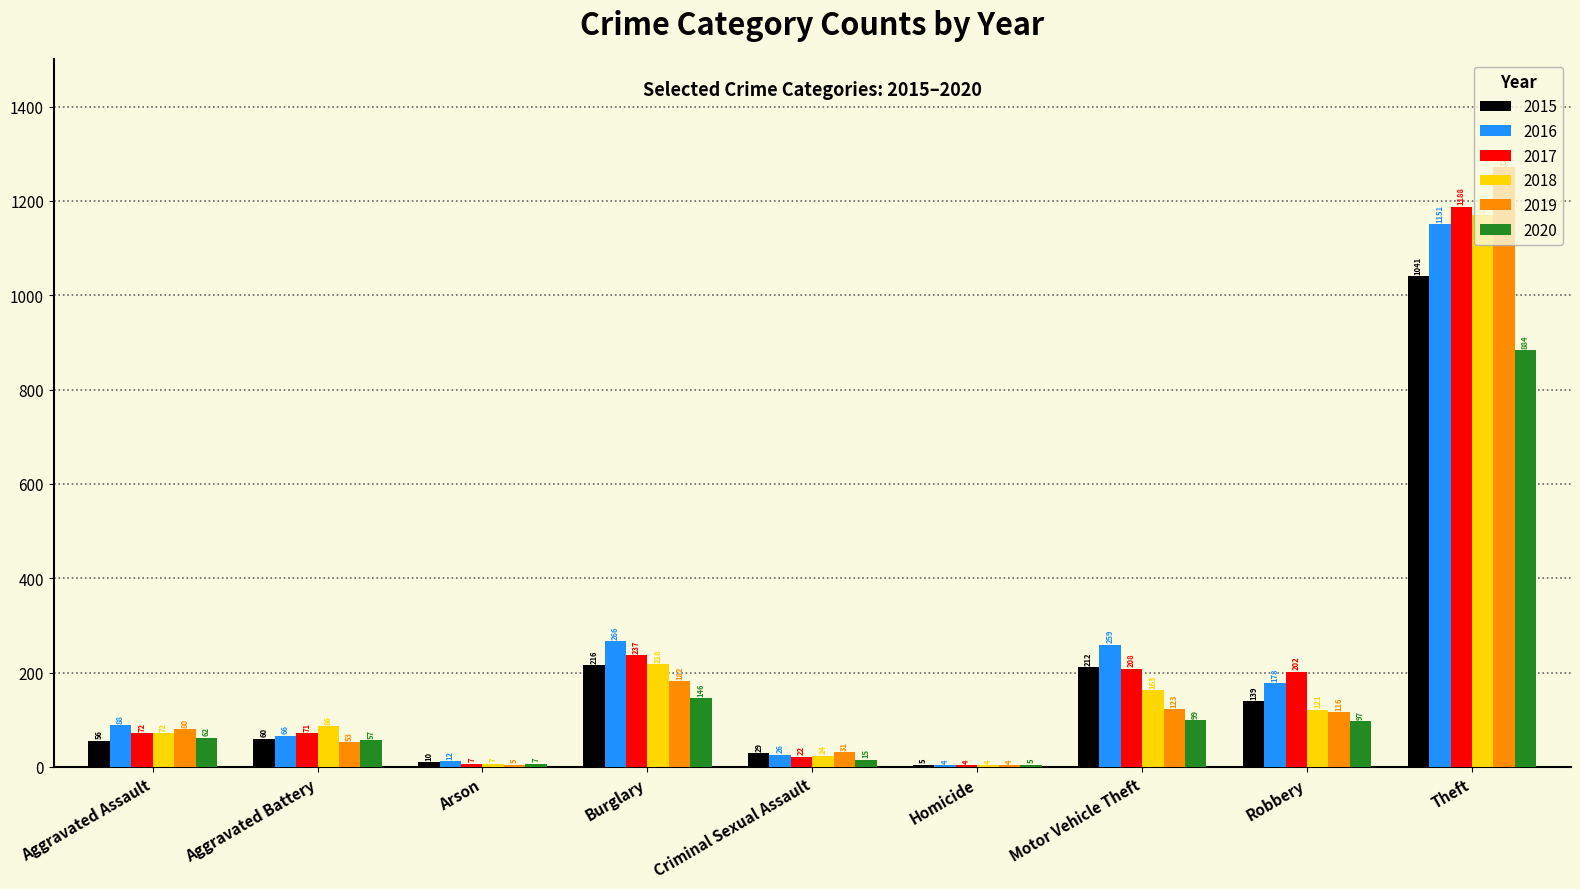

The 2019 series shows 143 at Aggravated Assault. True or false?

False